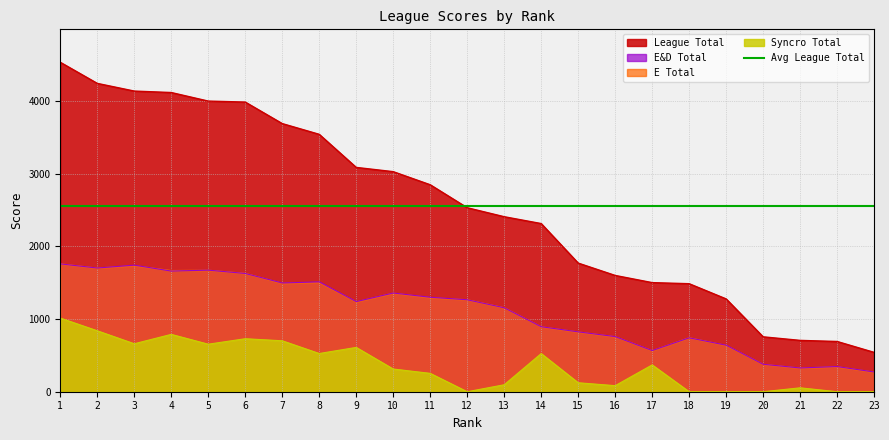

List the series in order of their peak value, highest first.

League Total, E Total, E&D Total, Syncro Total